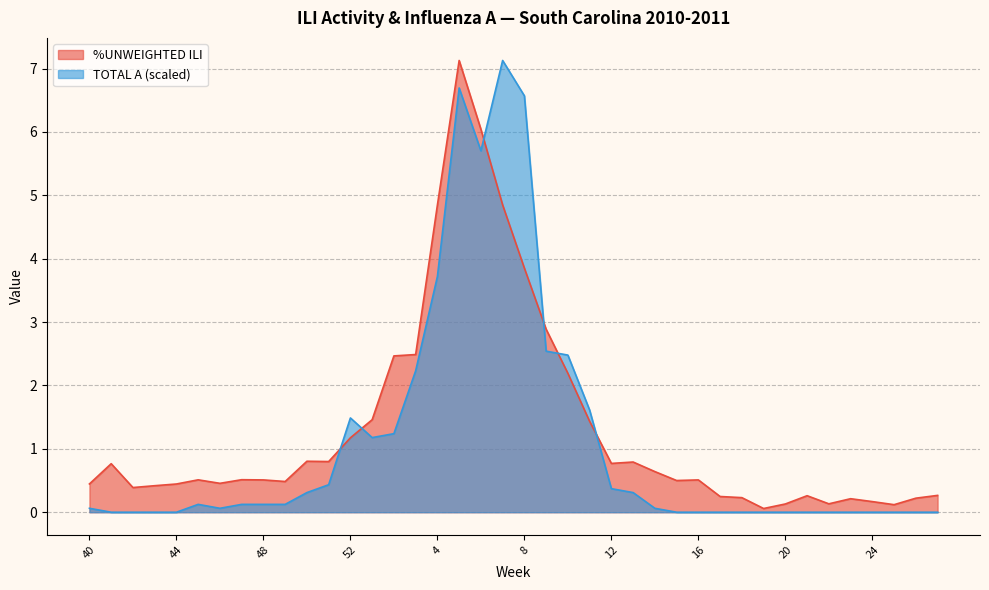

In TOTAL A, how many points are higher than both neighbors (excluding endpoints)?

4